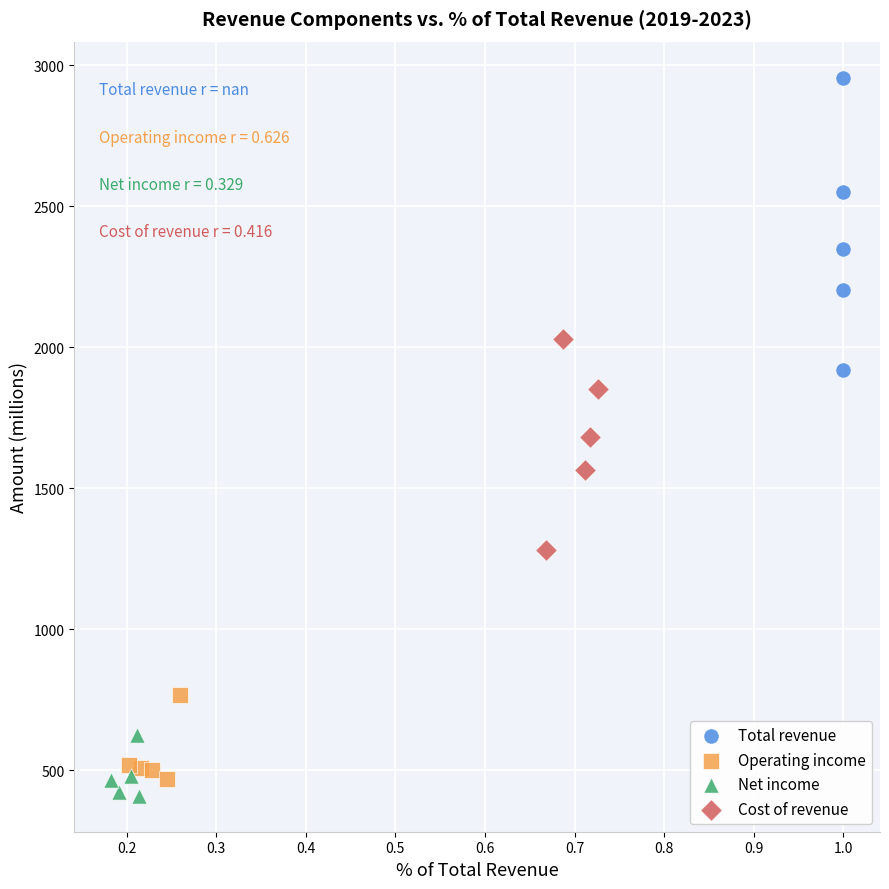

Which series reaches the maximum Y coordinate?

Total revenue